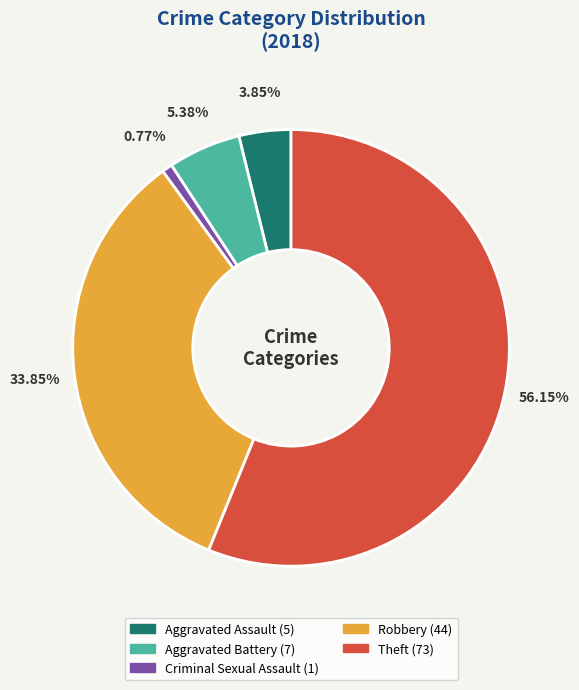

To the nearest percent, what is the difference between the Theft and Criminal Sexual Assault slice percentages?

55%